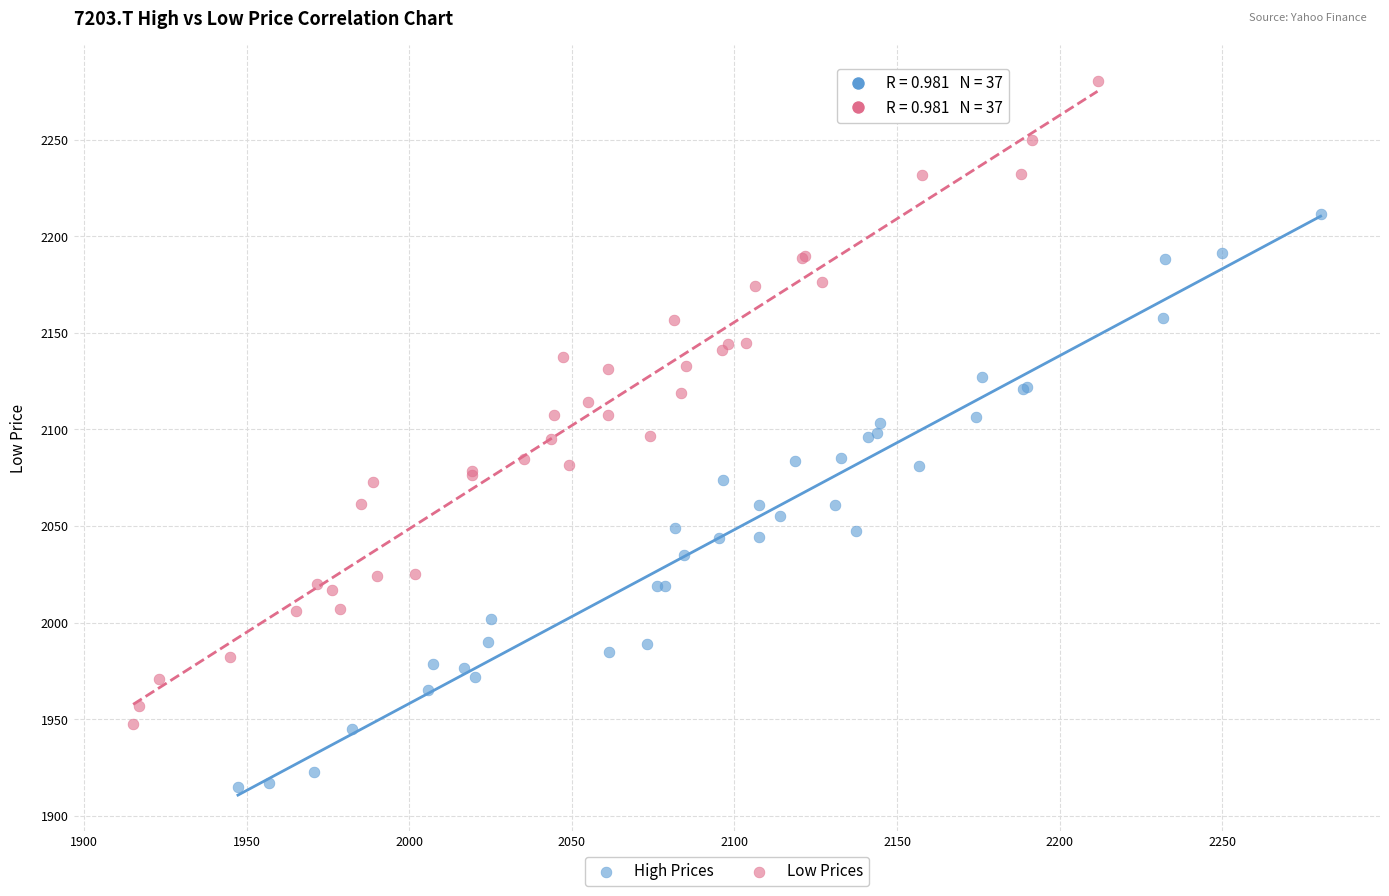

Which series contains the lowest Y value?

High Prices